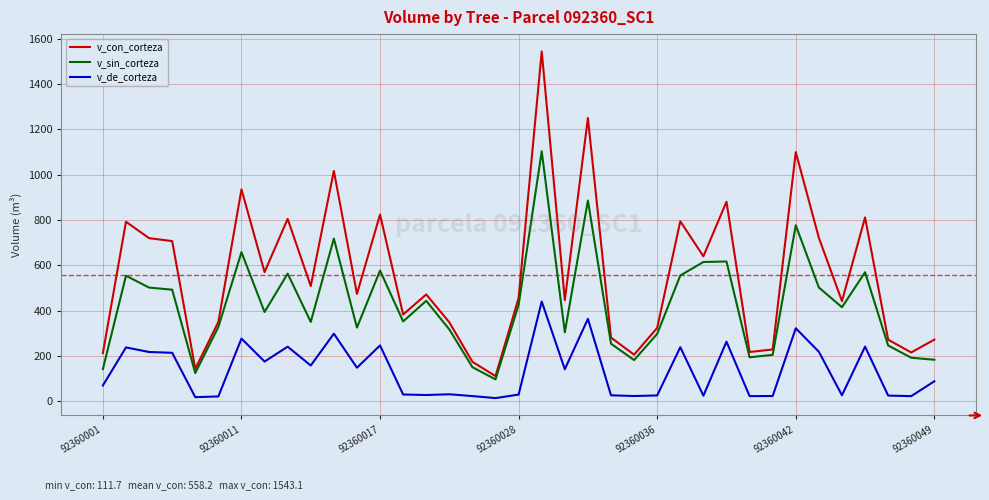

List the series in order of their peak value, lowest first.

v_de_corteza, v_sin_corteza, v_con_corteza